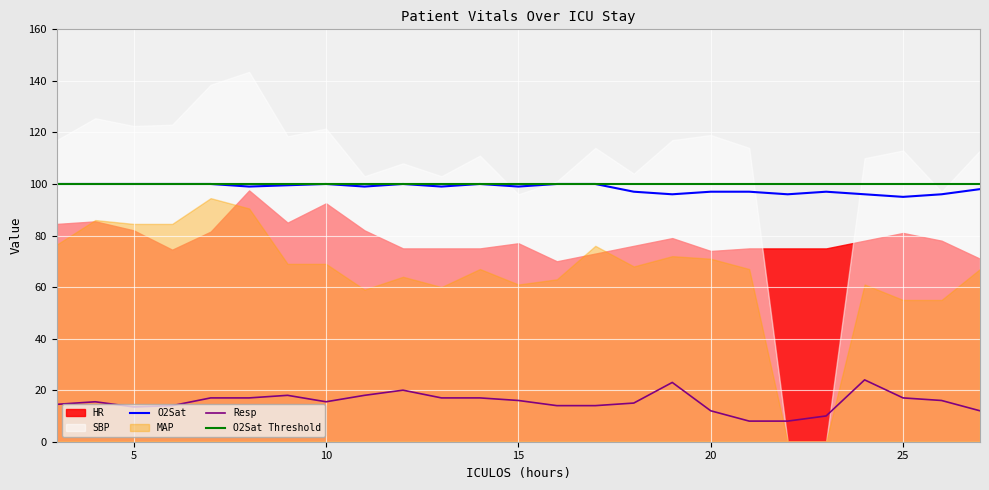

How many distinct data groups are displayed?

6